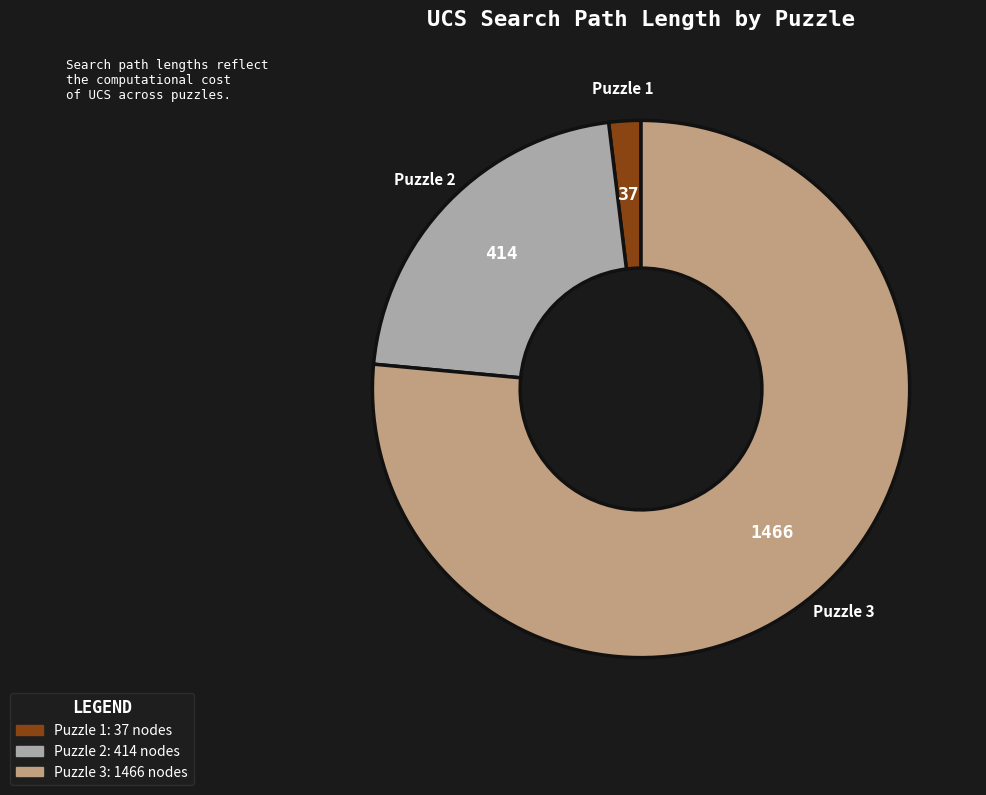

Does Puzzle 2 represent more than half of the total?

No